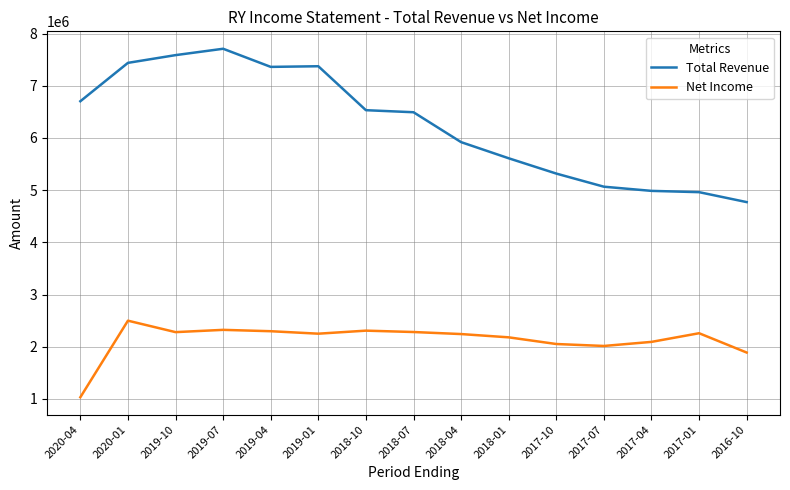

What is the difference between the maximum and minimum values in the Net Income series?

1467200